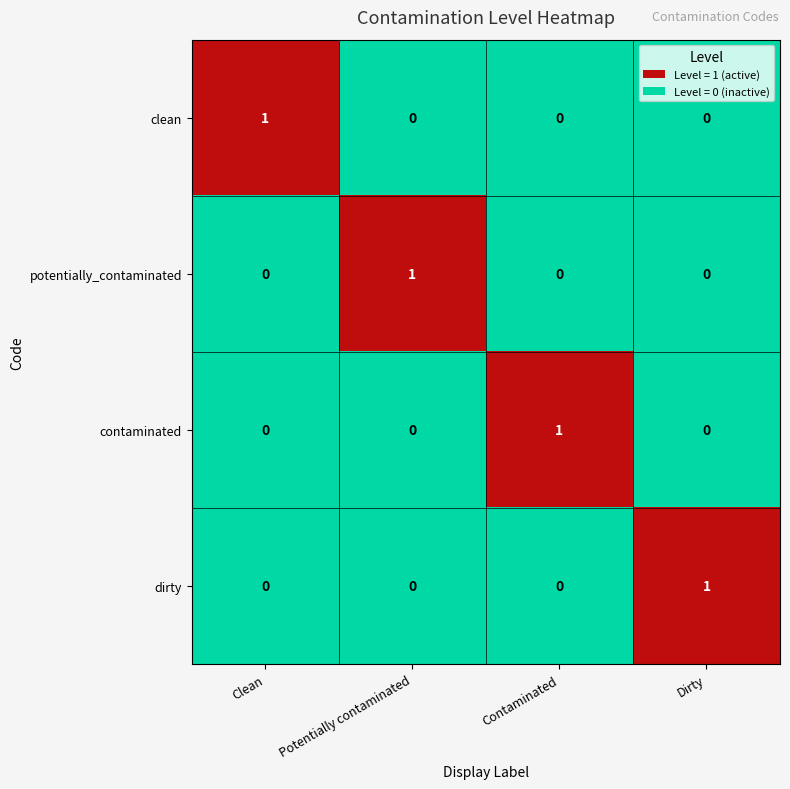

At how many categories does at least one series exceed 0?

4